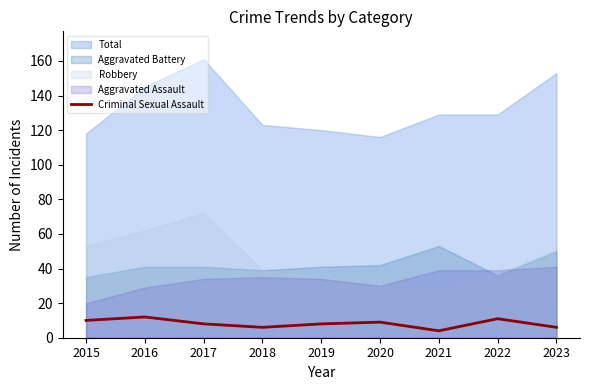

What is the value of the 7th point from the left?

4